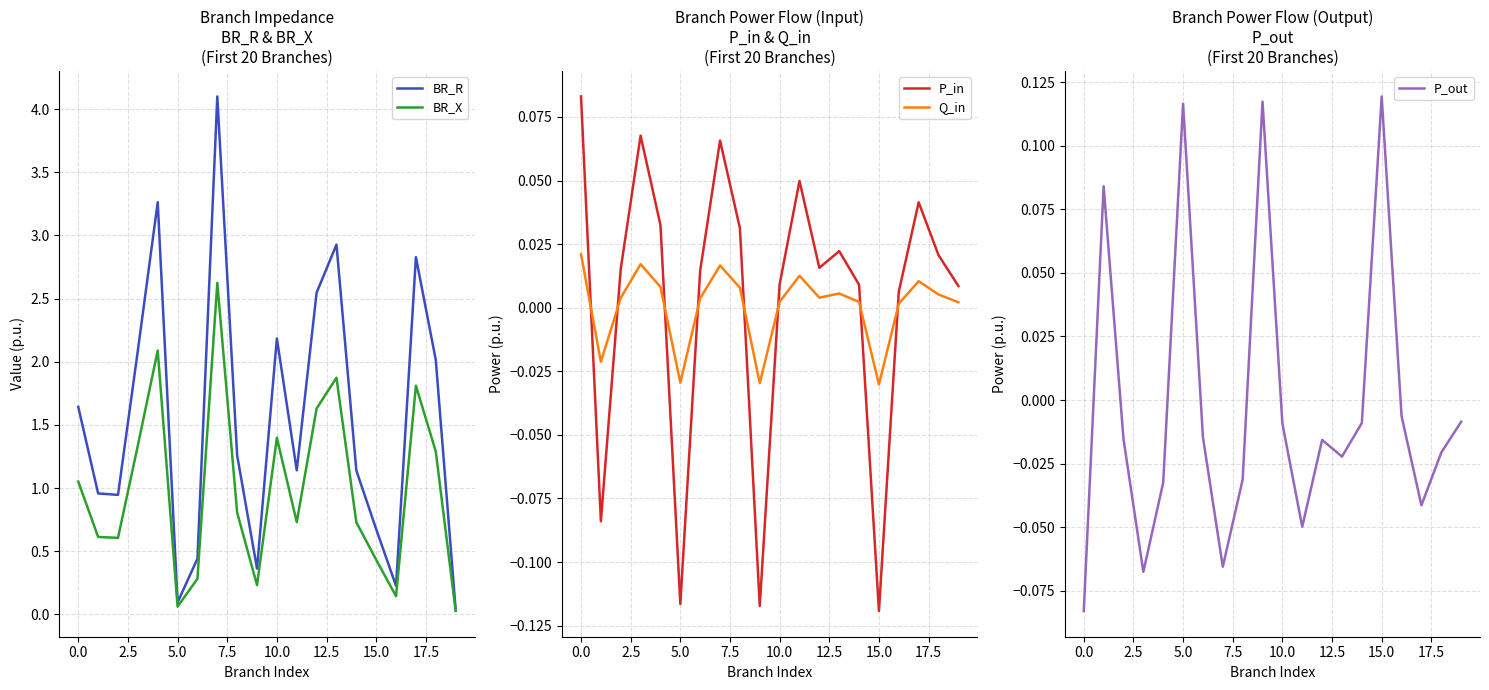

How many negative values does the P_in series have?

4